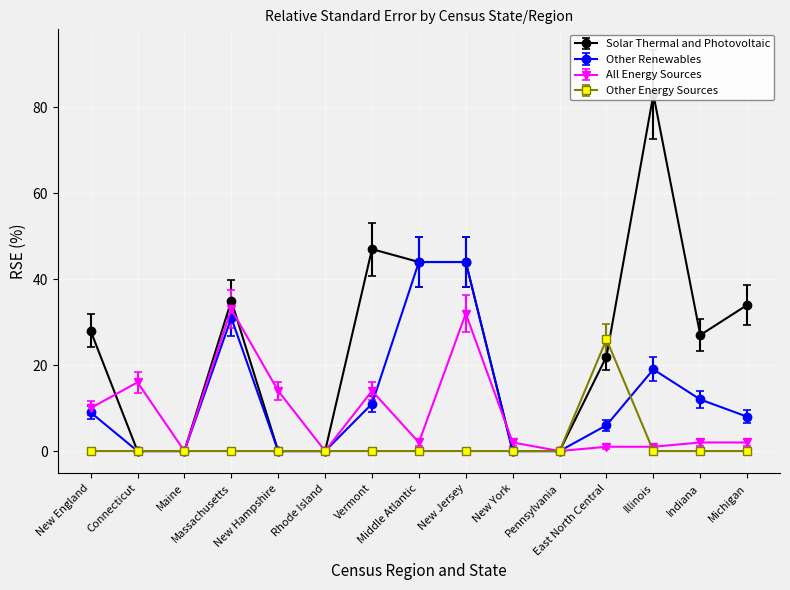

Which series has the largest range (max minus min)?

Solar Thermal and Photovoltaic